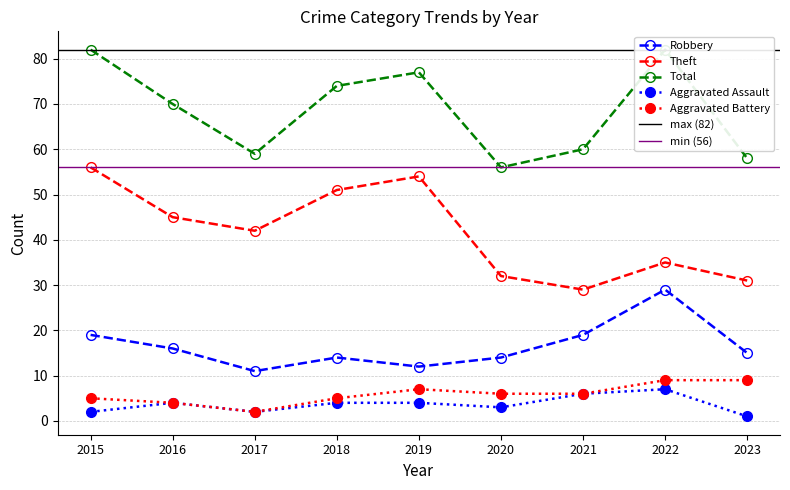

How many lines are shown in the chart?

5